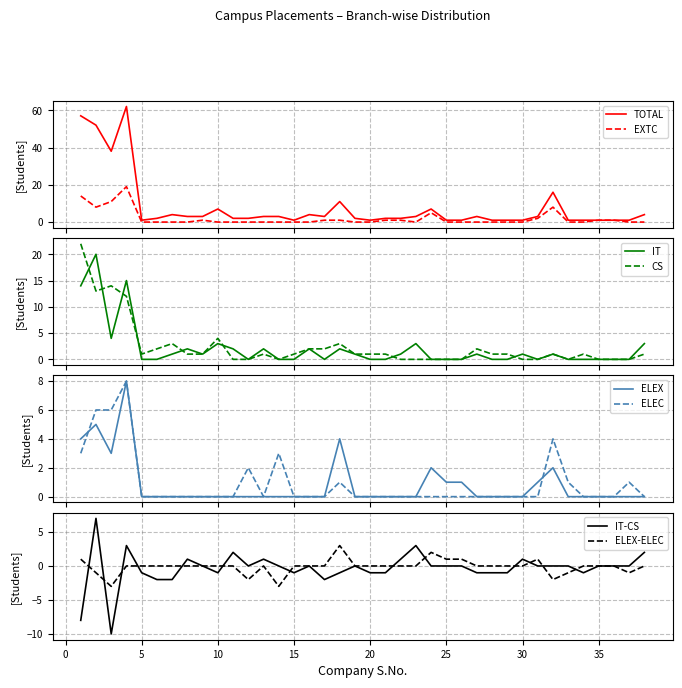

At which category is the sum across all series the highest?

4